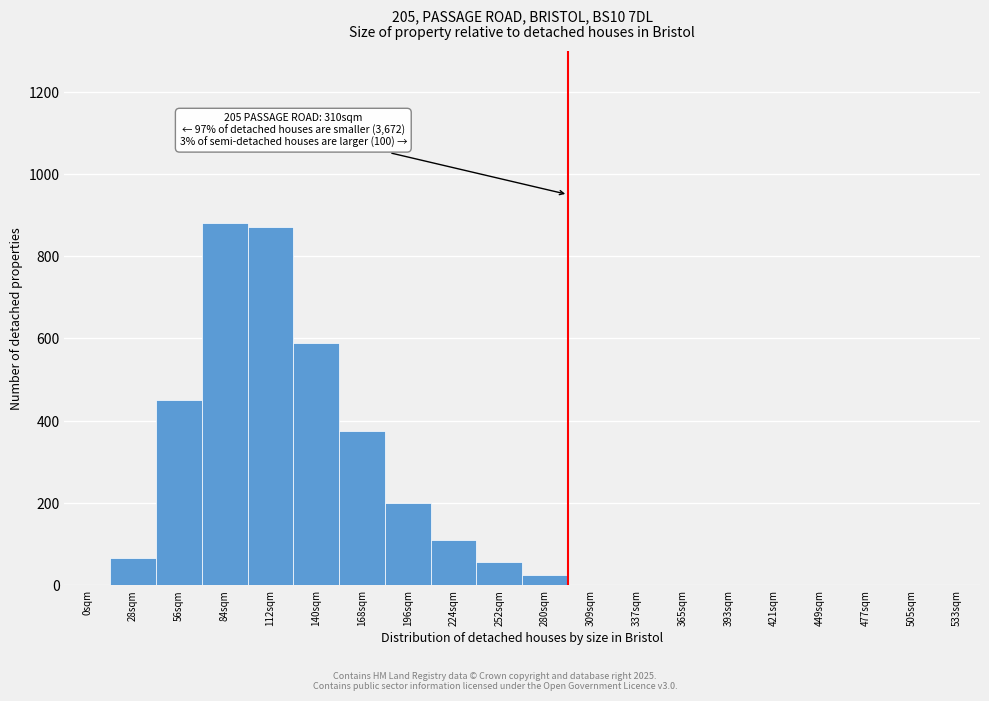

Reading left to right, list all the values displayed in this chart.

0sqm=0	28sqm=65	56sqm=450	84sqm=880	112sqm=870	140sqm=590	168sqm=375	196sqm=200	224sqm=110	252sqm=55	280sqm=25	309sqm=0	337sqm=0	365sqm=0	393sqm=0	421sqm=0	449sqm=0	477sqm=0	505sqm=0	533sqm=0